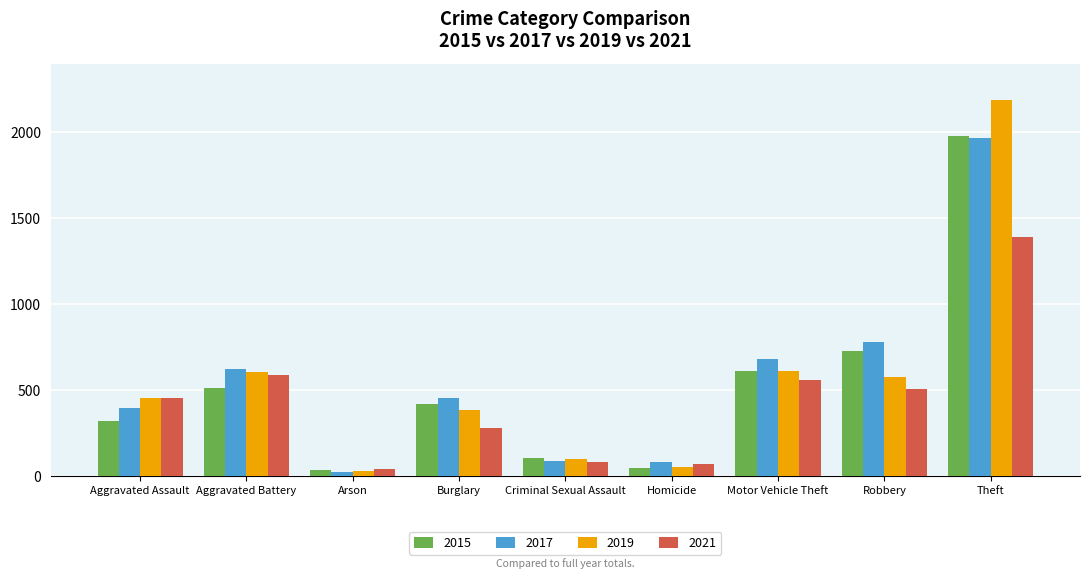

Which series changed the most between Burglary and Homicide?

2015